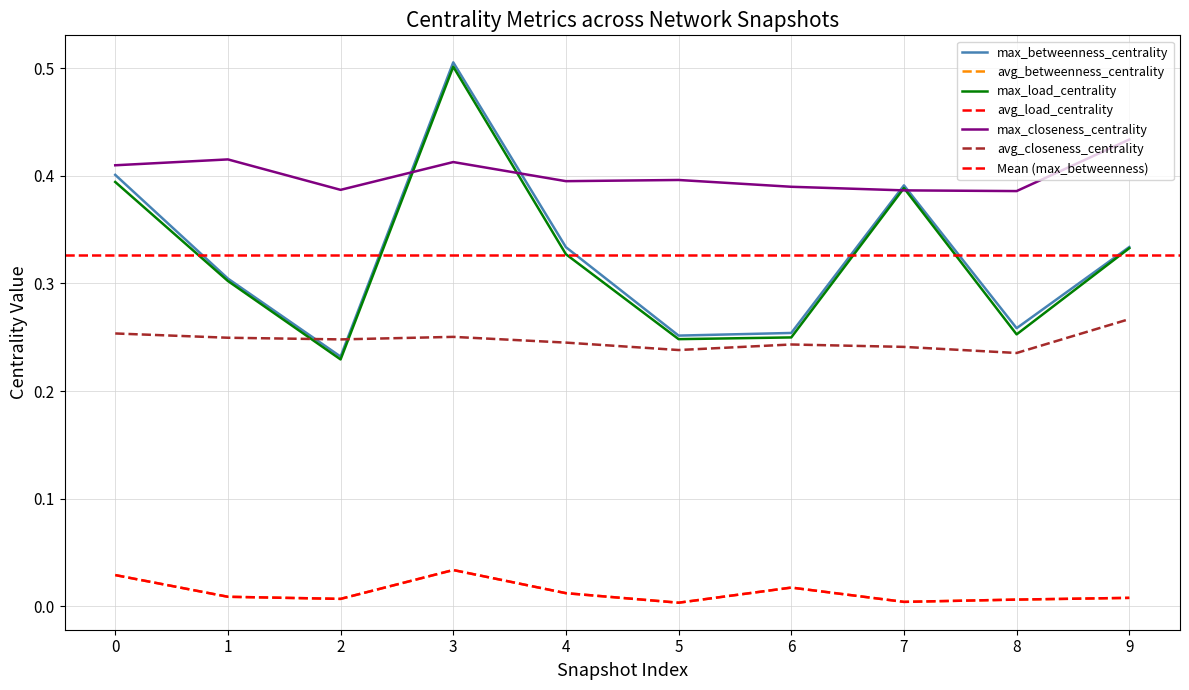

At 3, list the series in order from smallest to largest.

avg_load_centrality, avg_betweenness_centrality, avg_closeness_centrality, max_closeness_centrality, max_load_centrality, max_betweenness_centrality